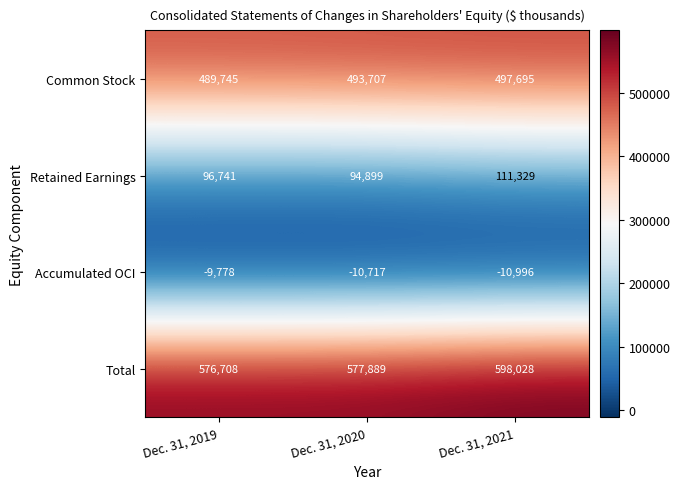

Reading left to right, transcribe all the data shown in this chart.

Common Stock: Dec. 31, 2019=489745	Dec. 31, 2020=493707	Dec. 31, 2021=497695
Retained Earnings: Dec. 31, 2019=96741	Dec. 31, 2020=94899	Dec. 31, 2021=111329
Accumulated OCI: Dec. 31, 2019=-9778	Dec. 31, 2020=-10717	Dec. 31, 2021=-10996
Total: Dec. 31, 2019=576708	Dec. 31, 2020=577889	Dec. 31, 2021=598028